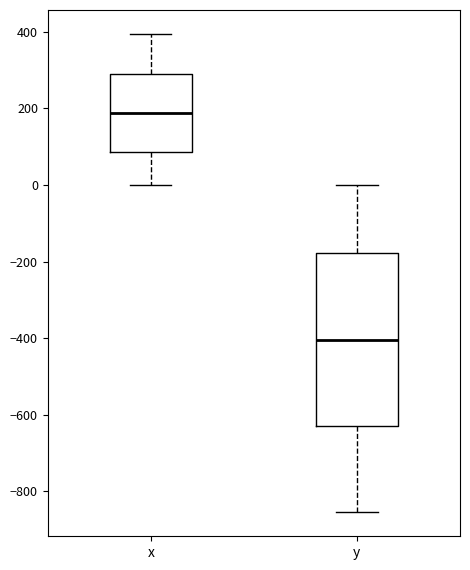

Reading left to right, transcribe this box plot: for each box, give where its median line is, the range the box spans, and where its two whiskers end, as read against the y-axis. The values are not printed on the chart, so give them approximately, as read against the axis.

x: median 180, box 80 to 300, whiskers 0 to 400
y: median -400, box -620 to -180, whiskers -860 to 0